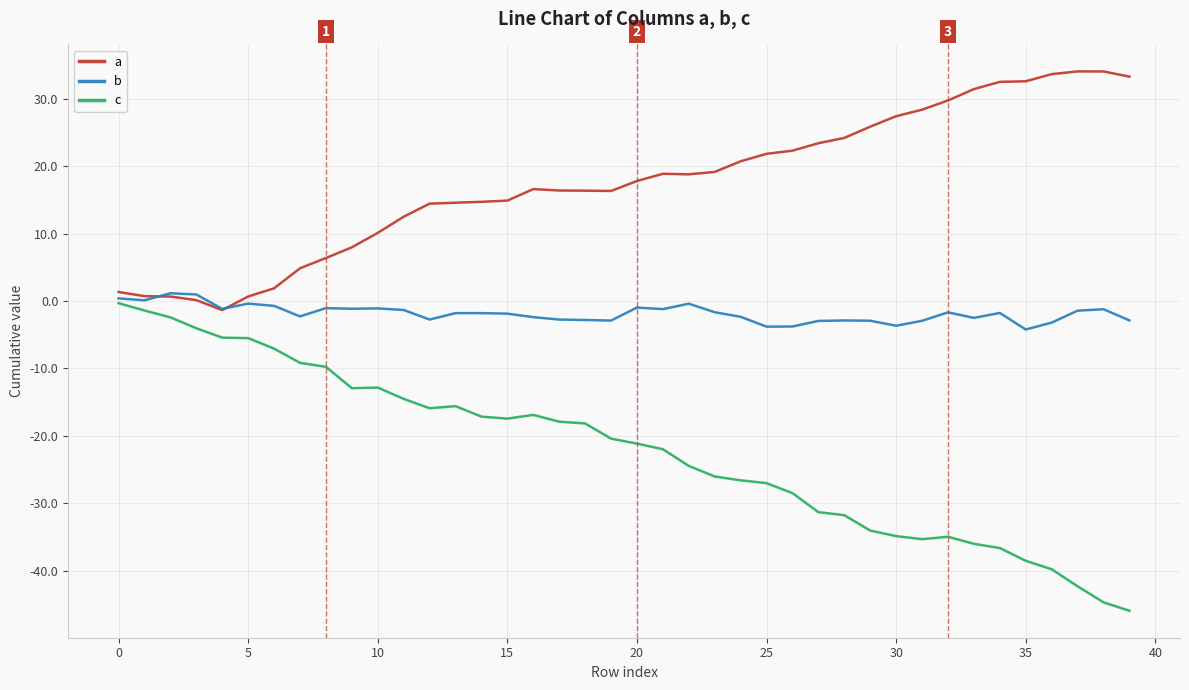

Rank the series by their average value, from lowest to highest.

c, b, a